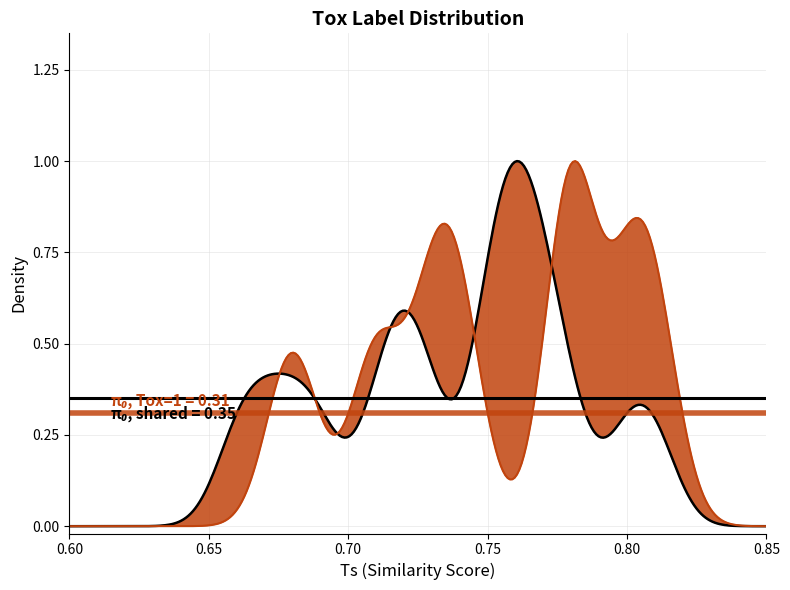

Which series has the largest range (max minus min)?

tox_label